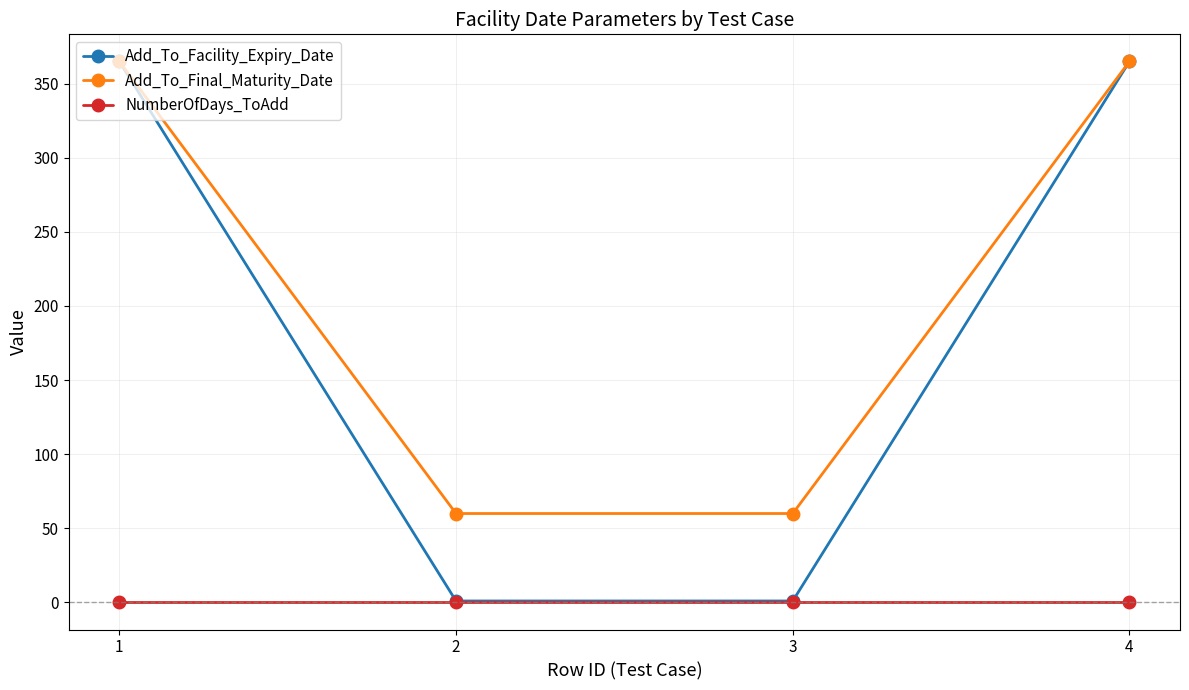

How many lines are shown in the chart?

3